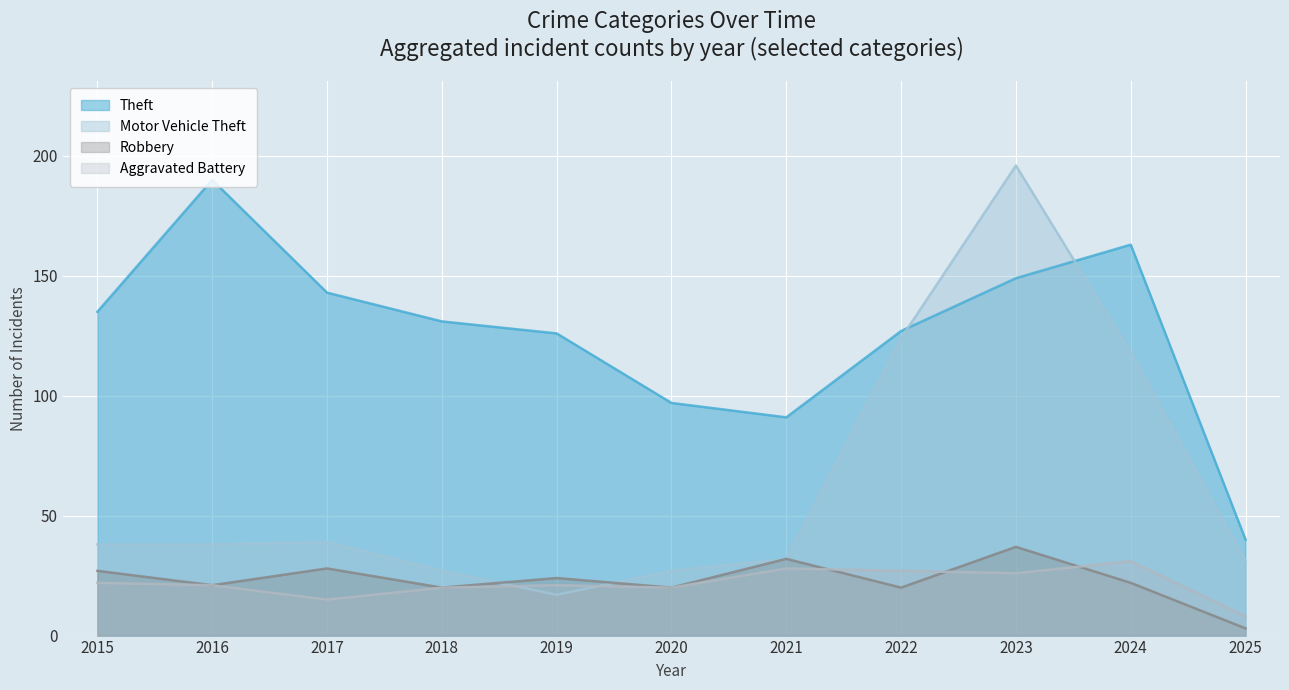

In Aggravated Battery, how many points are lower than both neighbors (excluding endpoints)?

3